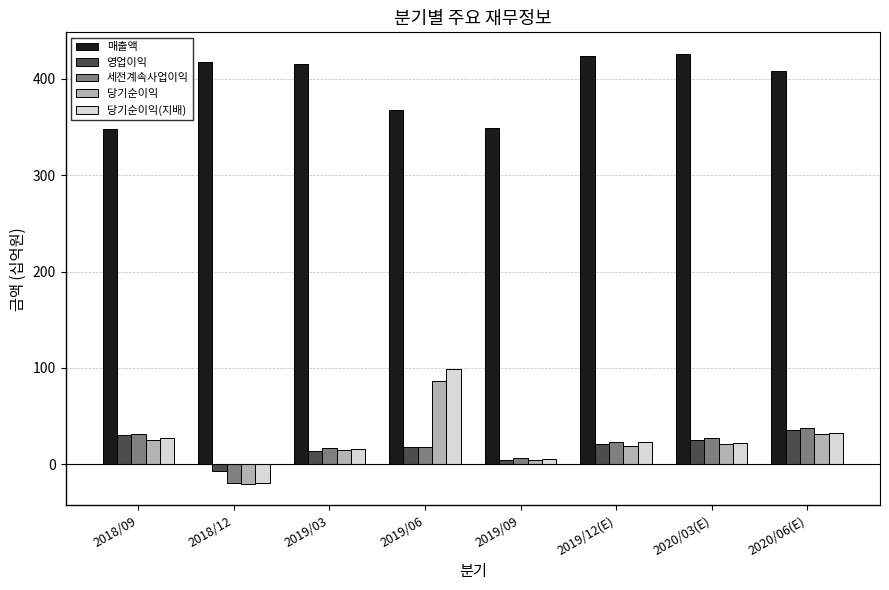

What is the difference between the 당기순이익 values at 2018/12 and 2020/06(E)?

51